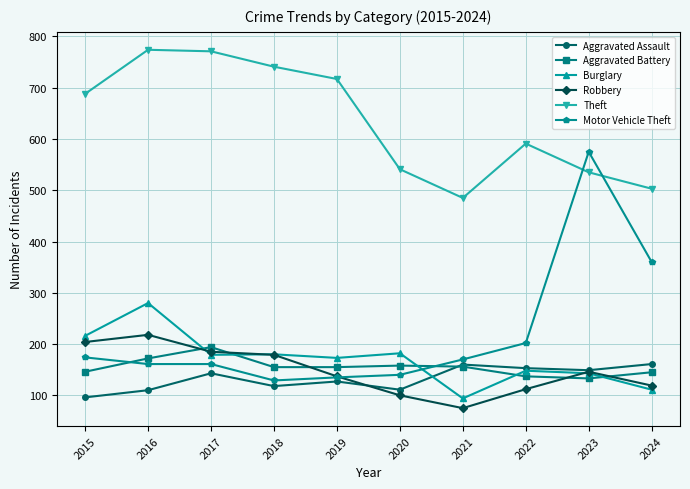

What is the average value of the Aggravated Battery series?

155